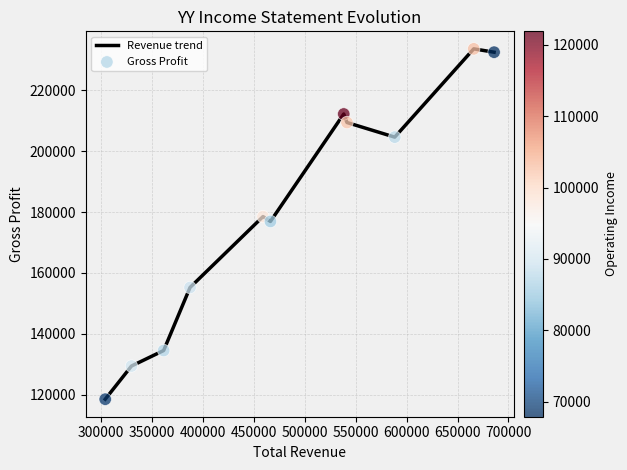

What is the greatest value displayed?

233600